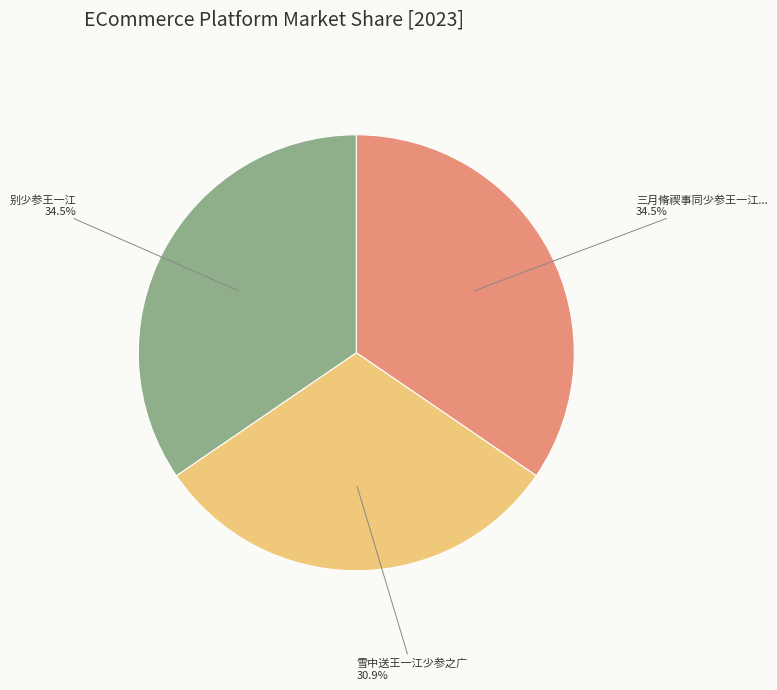

Is there any slice that represents more than half of the pie?

No